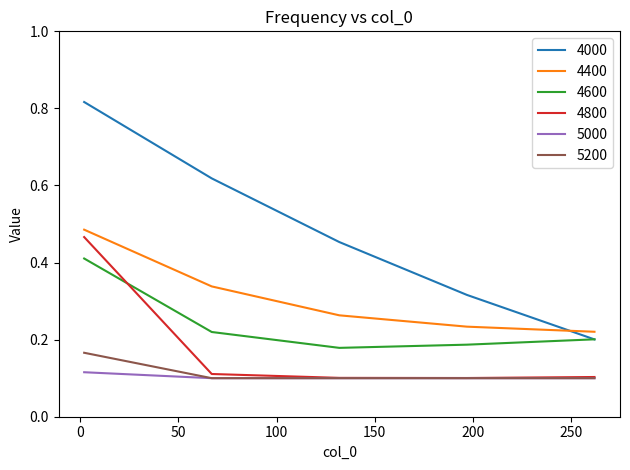

Which series has the largest total across all categories?

4000